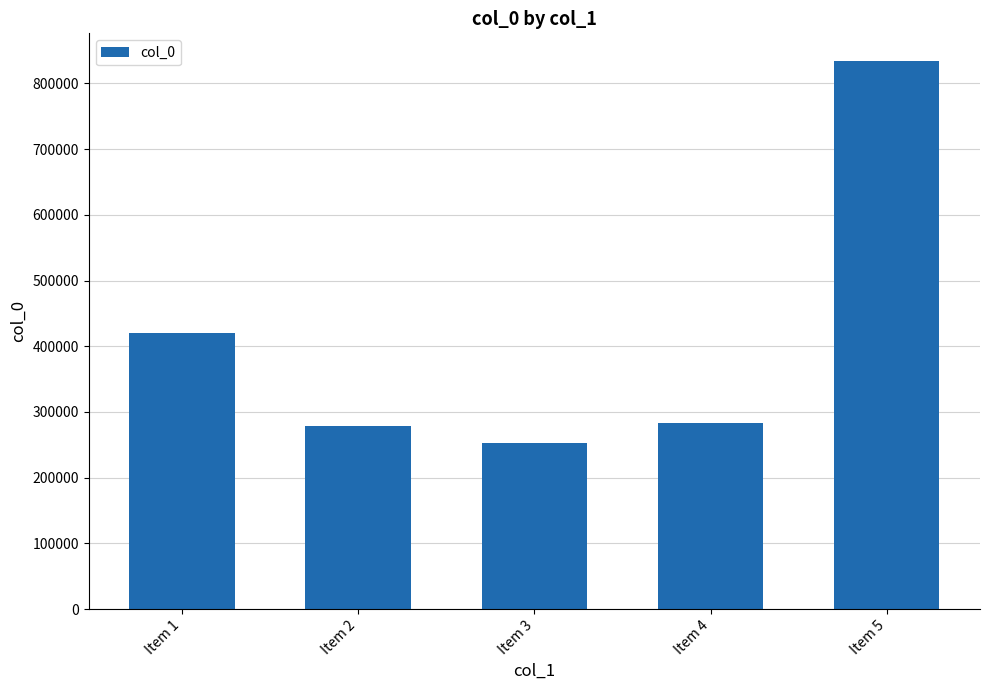

What is the sum of the values at Item 5 and Item 1?

1254949